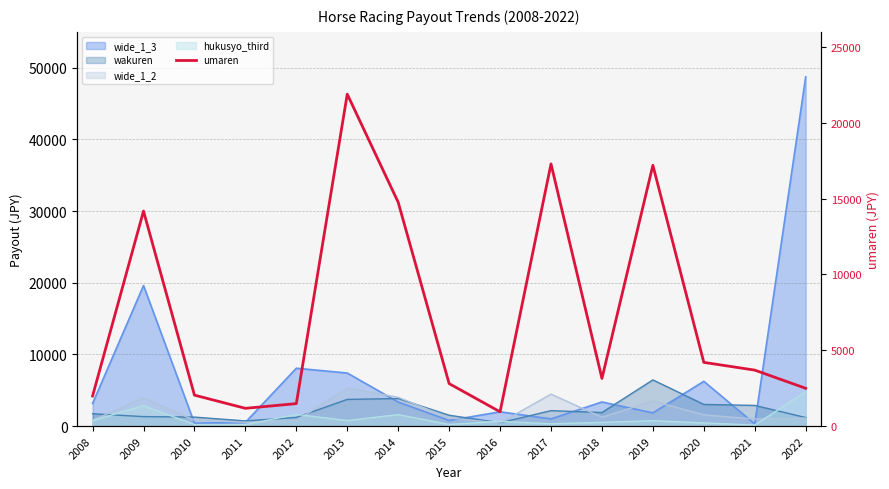

How many lines are shown in the chart?

1